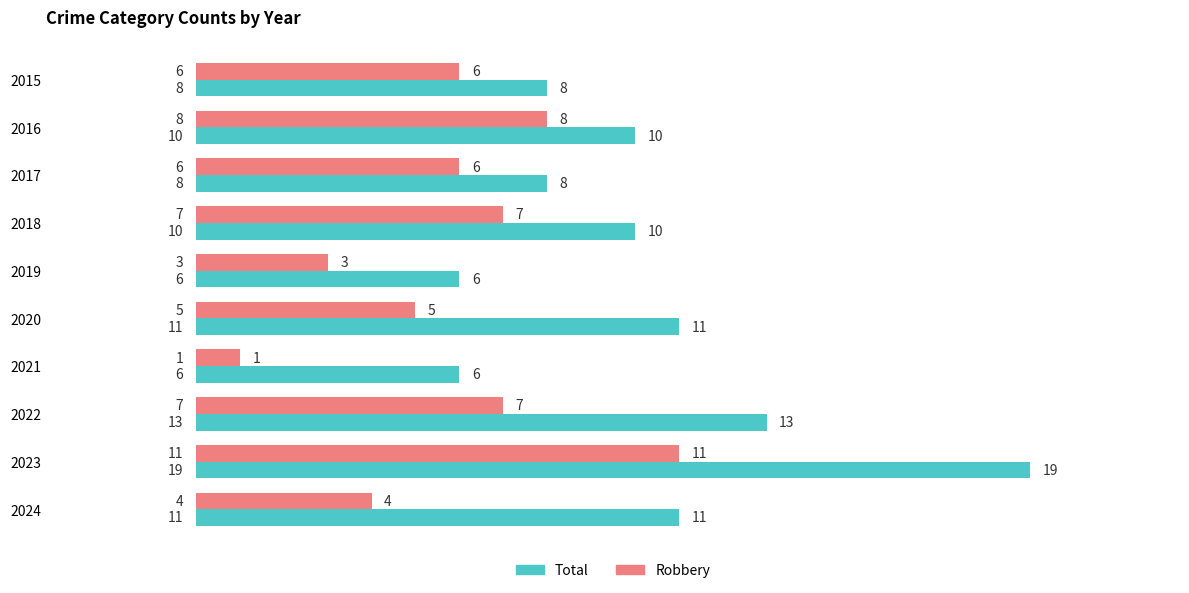

The Robbery series shows 2 at 2020. True or false?

False